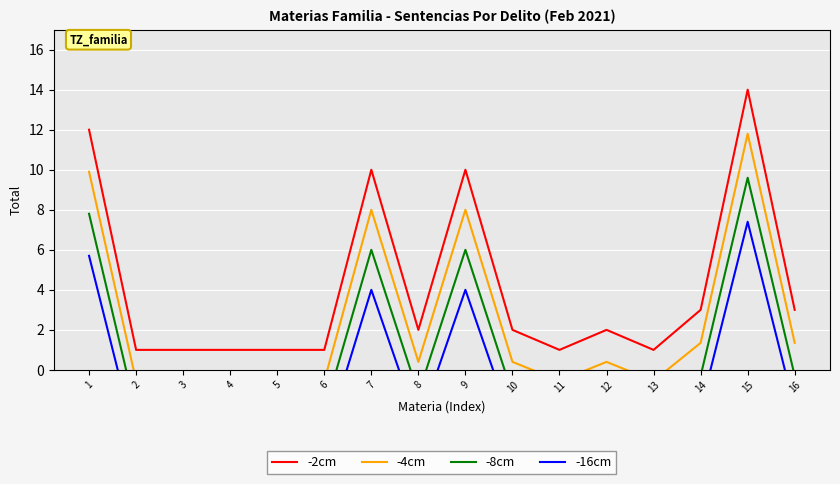

Reading left to right, list all the values displayed in this chart.

-2cm: 1=12.0	2=1.0	3=1.0	4=1.0	5=1.0	6=1.0	7=10.0	8=2.0	9=10.0	10=2.0	11=1.0	12=2.0	13=1.0	14=3.0	15=14.0	16=3.0
-4cm: 1=9.9	2=-0.6	3=-0.6	4=-0.6	5=-0.6	6=-0.6	7=8.0	8=0.4	9=8.0	10=0.4	11=-0.6	12=0.4	13=-0.6	14=1.3	15=11.8	16=1.3
-8cm: 1=7.8	2=-2.1	3=-2.1	4=-2.1	5=-2.1	6=-2.1	7=6.0	8=-1.2	9=6.0	10=-1.2	11=-2.1	12=-1.2	13=-2.1	14=-0.3	15=9.6	16=-0.3
-16cm: 1=5.7	2=-3.6	3=-3.6	4=-3.6	5=-3.6	6=-3.6	7=4.0	8=-2.8	9=4.0	10=-2.8	11=-3.6	12=-2.8	13=-3.6	14=-2.0	15=7.4	16=-2.0